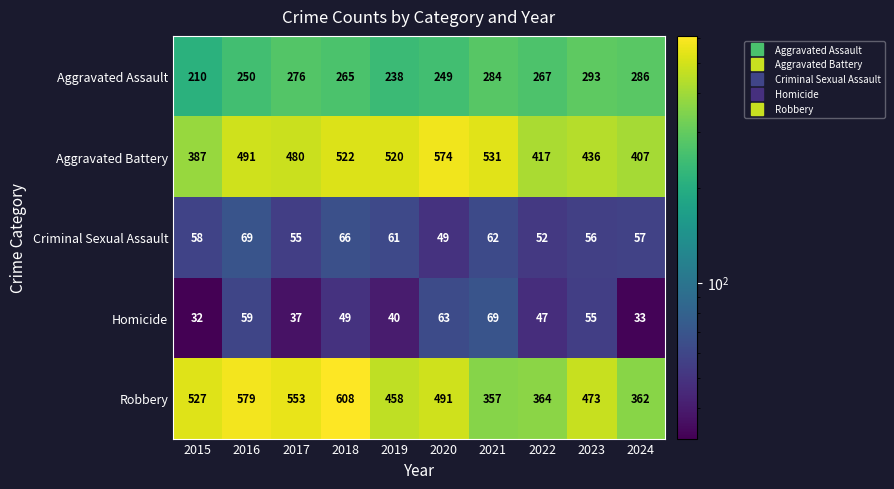

How many data points in Homicide are less than 49?

5